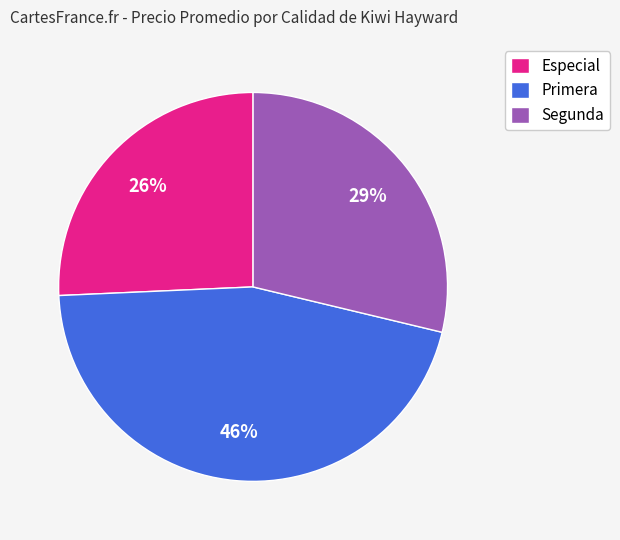

To the nearest percent, what percentage of the pie is Primera?

46%